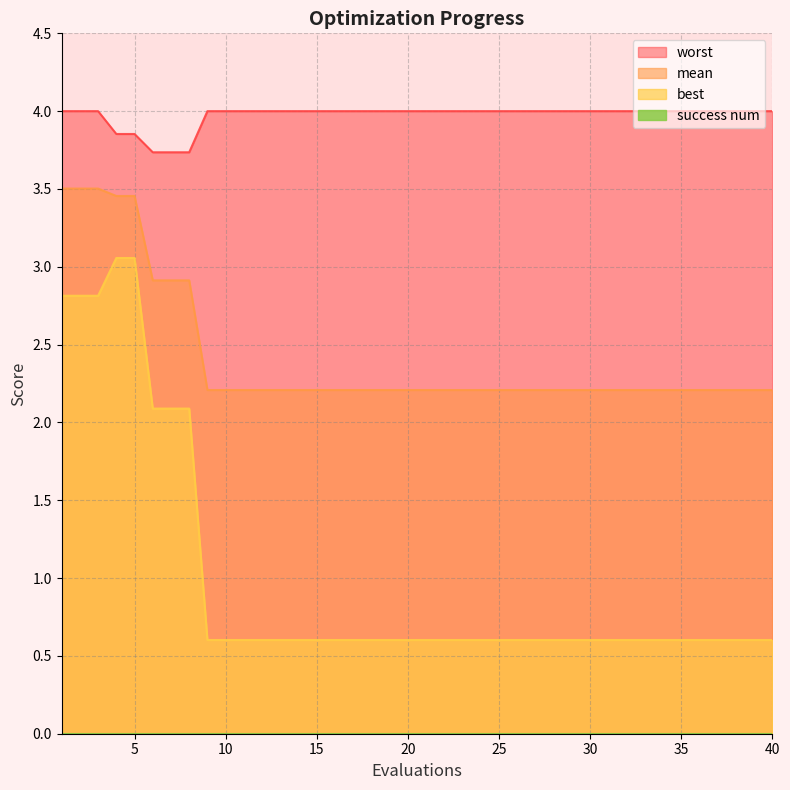

True or false: best and mean intersect in this chart.

False